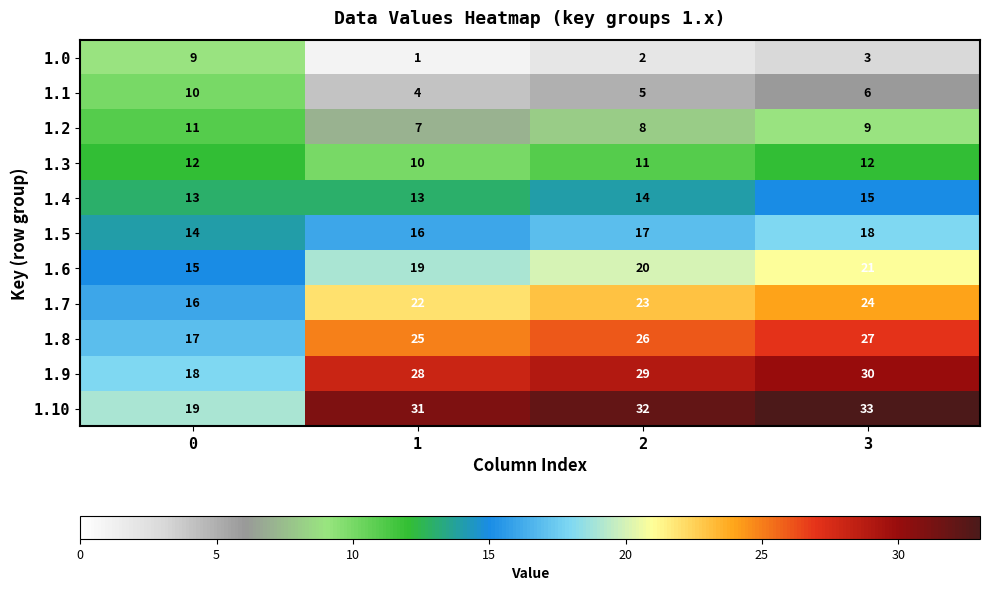

Rank the series at 2 from lowest to highest value.

1.0, 1.1, 1.2, 1.3, 1.4, 1.5, 1.6, 1.7, 1.8, 1.9, 1.10